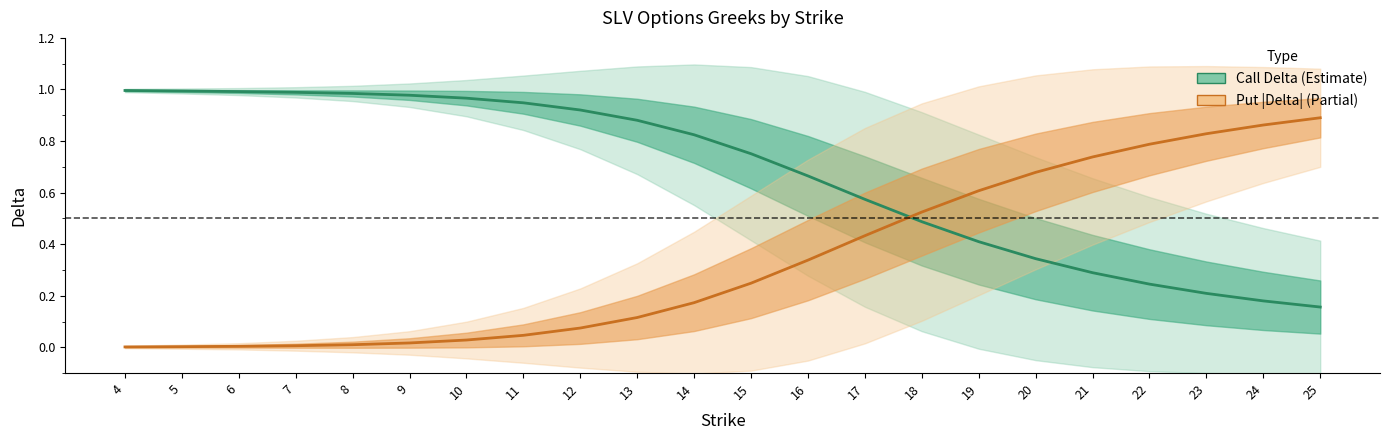

The value of Call Delta at 4 is 1.0. True or false?

True